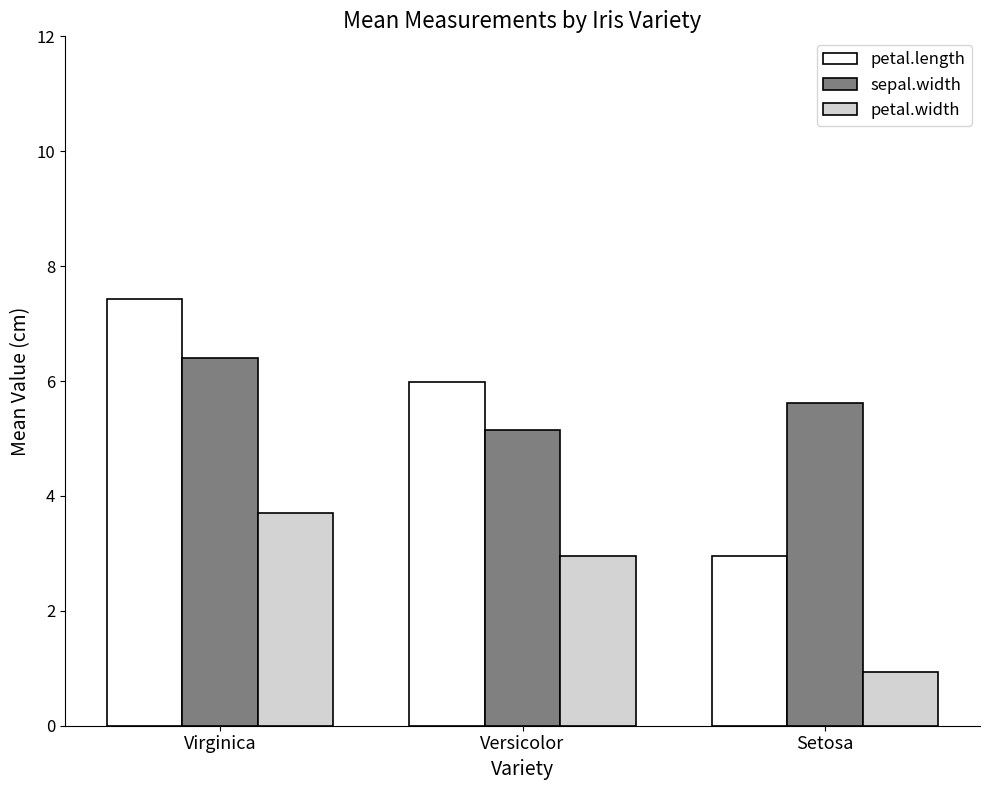

What is the sum of all petal.length values?

16.4